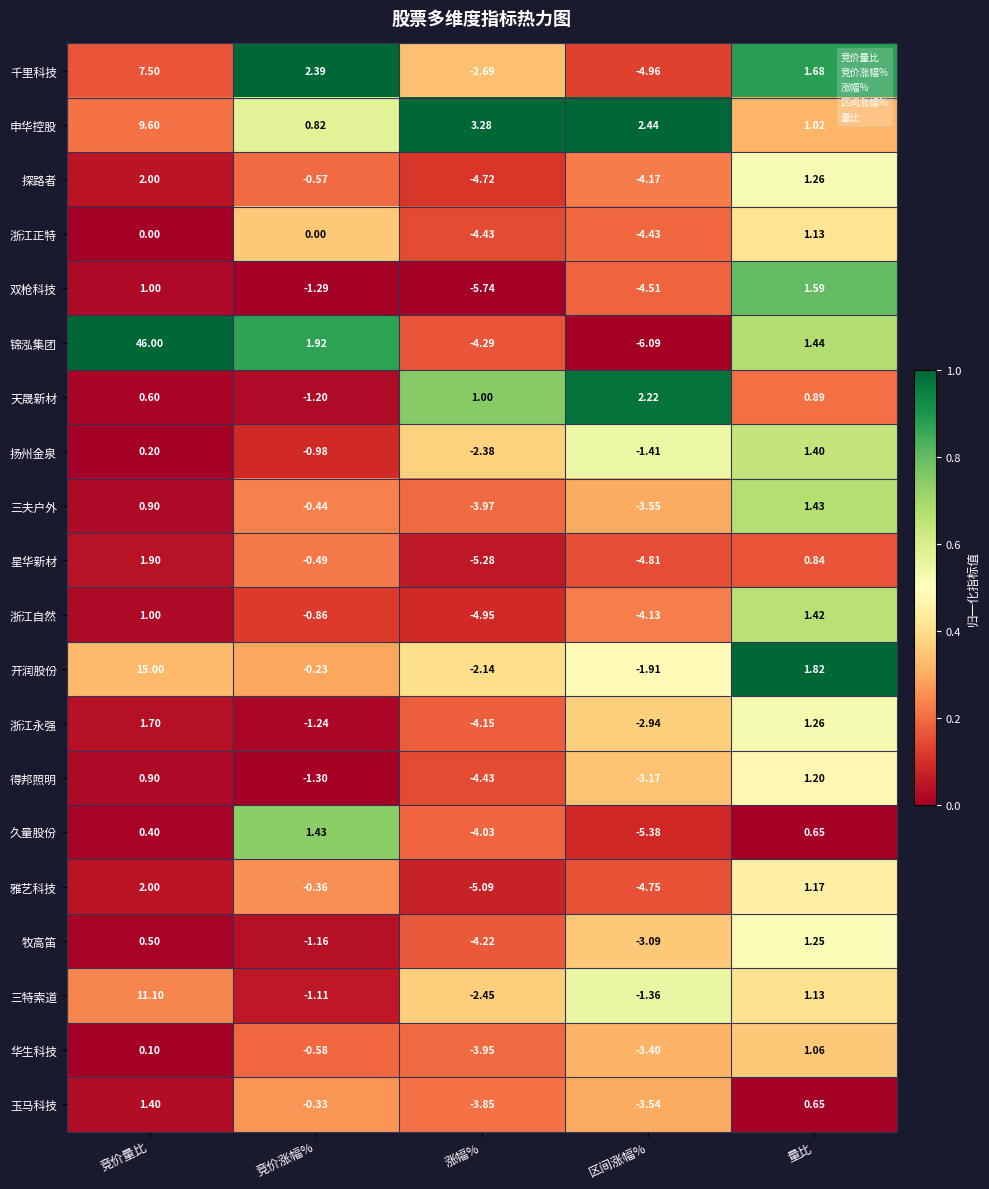

List the labels in order of 申华控股 value, largest first.

竞价量比, 涨幅%, 区间涨幅%, 量比, 竞价涨幅%